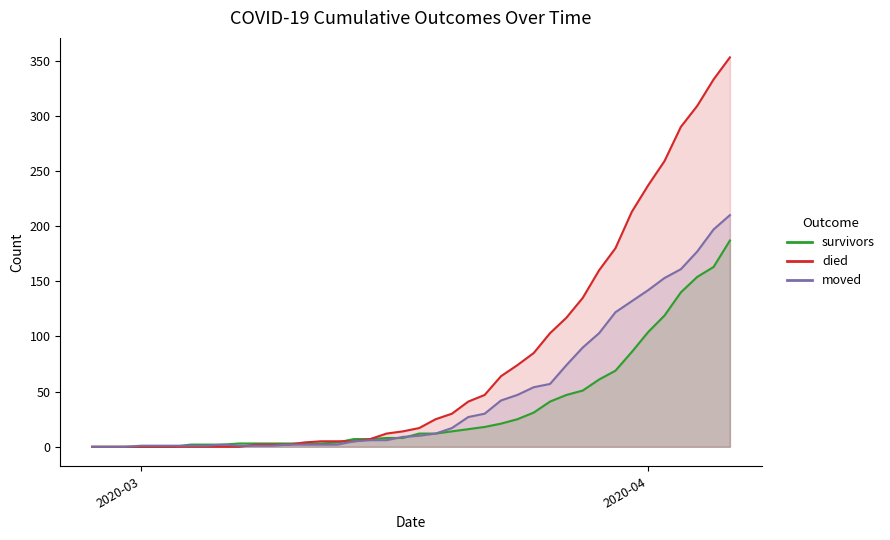

How many lines are shown in the chart?

3